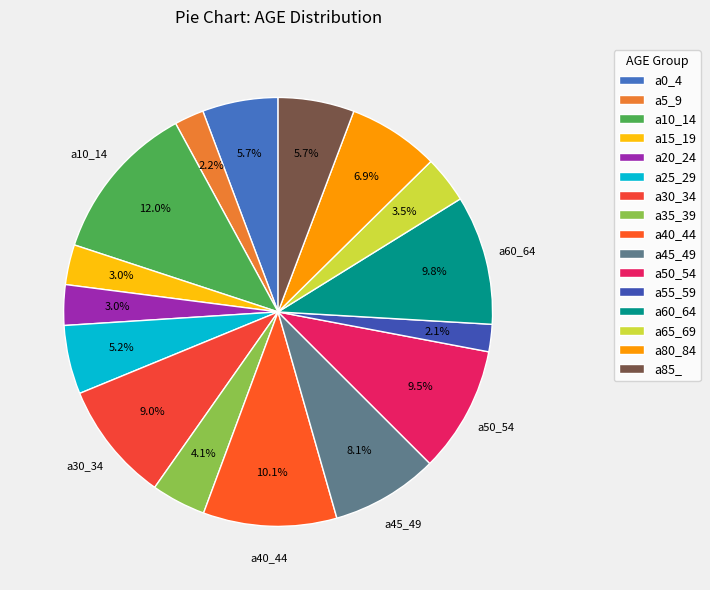

What percentage is the a30_34 slice, to the nearest percent?

9%